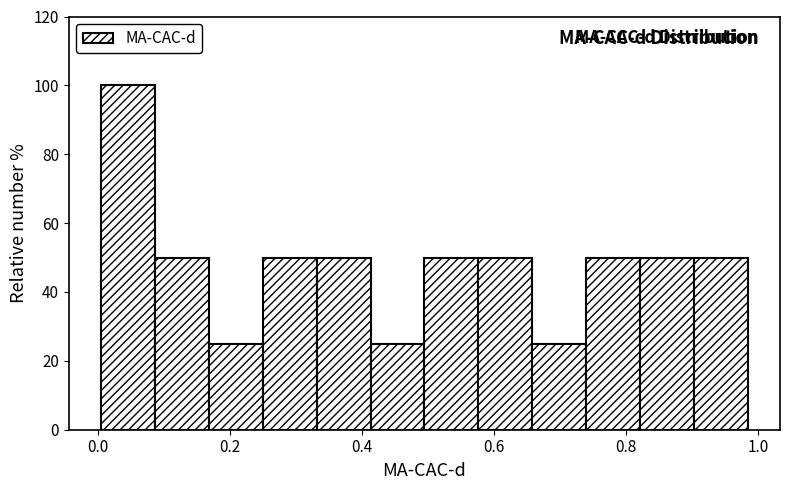

Reading left to right, transcribe this chart: for each bar, give the range it covers on the x-axis and its height. Neither the bar edges nor the heights are printed on the chart, so give them approximately, as read against the axes.

0.00 to 0.08: 100
0.08 to 0.16: 50
0.16 to 0.26: 26
0.26 to 0.34: 50
0.34 to 0.42: 50
0.42 to 0.50: 26
0.50 to 0.58: 50
0.58 to 0.66: 50
0.66 to 0.74: 26
0.74 to 0.82: 50
0.82 to 0.90: 50
0.90 to 0.98: 50